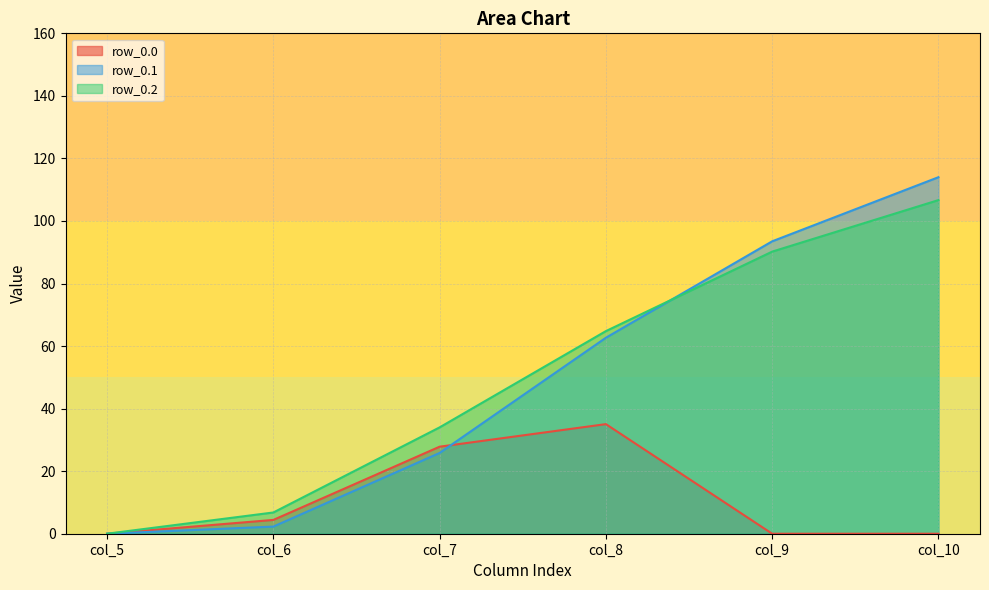

What is the difference between the maximum and minimum values in the row_0.1 series?

114.0